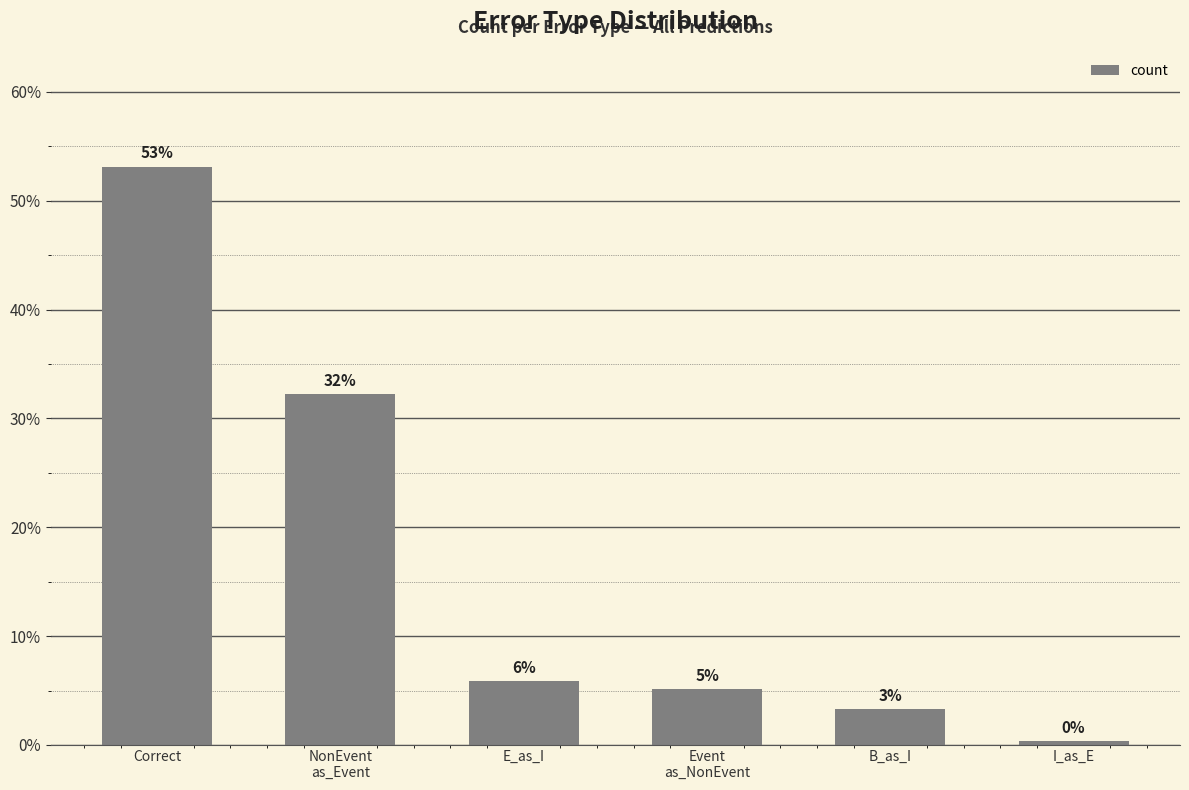

What is the sum of the values at NonEvent
as_Event and Event
as_NonEvent?

37.4